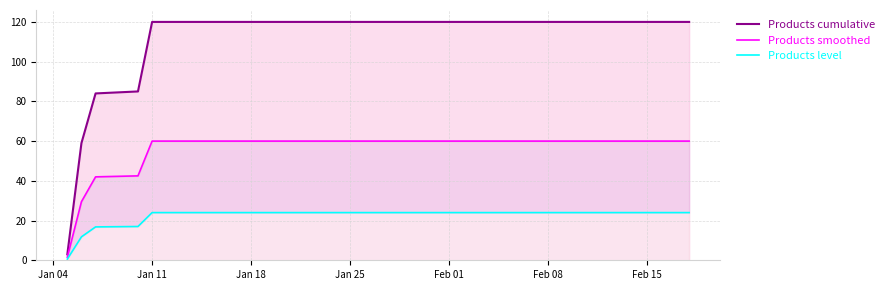

Reading left to right, what are all the values shown in this chart?

Products cumulative: 3.0	59.0	84.0	85.0	120.0	120.0	120.0	120.0	120.0	120.0	120.0	120.0	120.0	120.0	120.0	120.0	120.0	120.0	120.0	120.0
Products smoothed: 1.5	29.5	42.0	42.5	60.0	60.0	60.0	60.0	60.0	60.0	60.0	60.0	60.0	60.0	60.0	60.0	60.0	60.0	60.0	60.0
Products level: 0.6	11.8	16.8	17.0	24.0	24.0	24.0	24.0	24.0	24.0	24.0	24.0	24.0	24.0	24.0	24.0	24.0	24.0	24.0	24.0